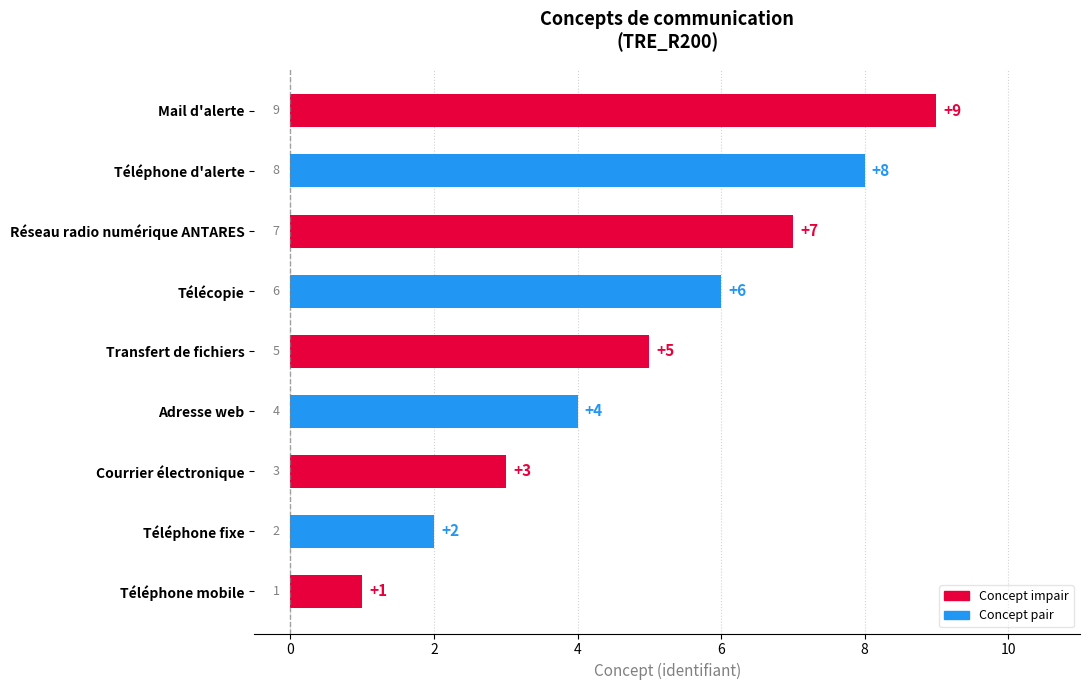

What is the greatest value displayed?

9